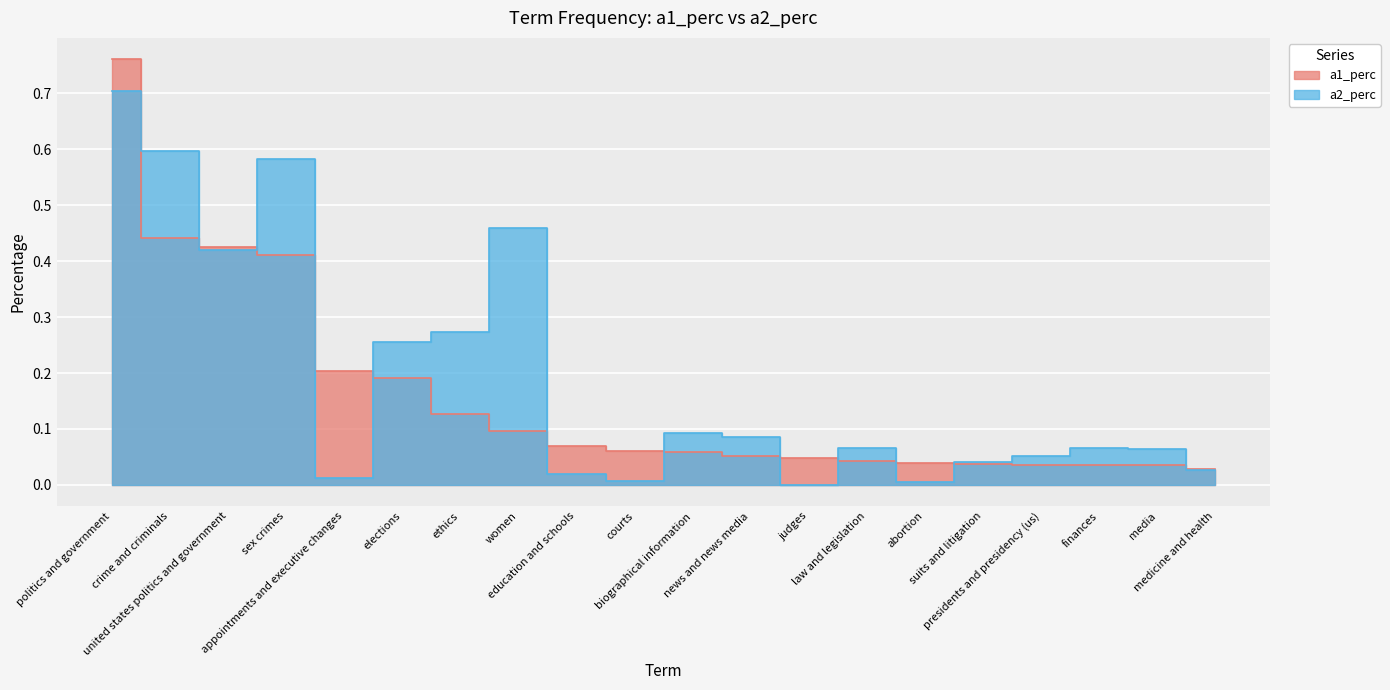

List the series in order of their overall mean, highest first.

a2_perc, a1_perc